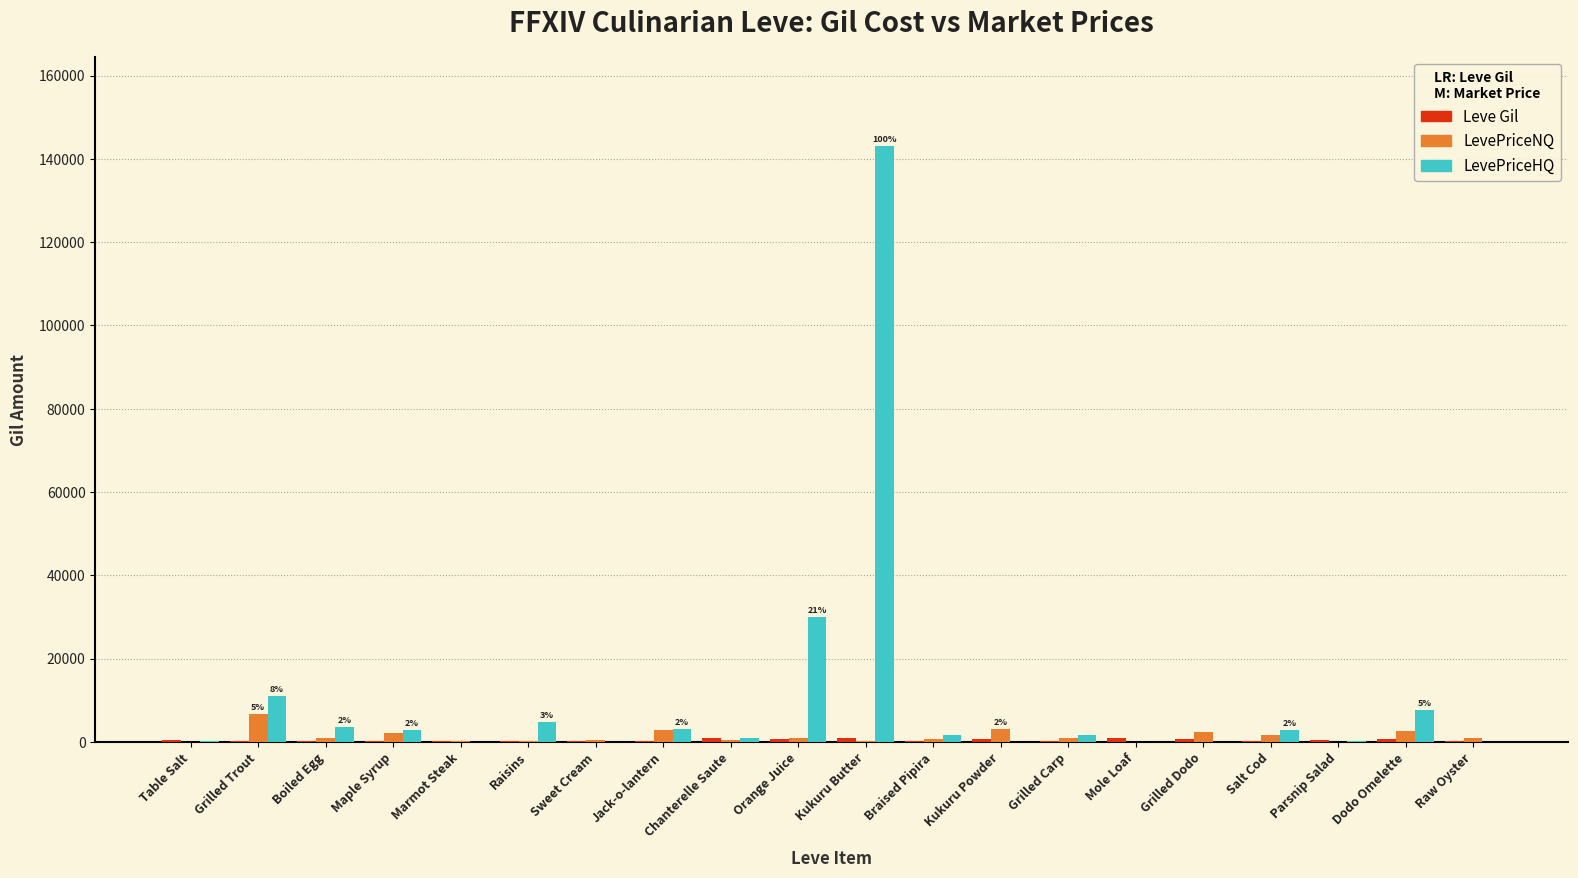

How many data points does each series have?

20